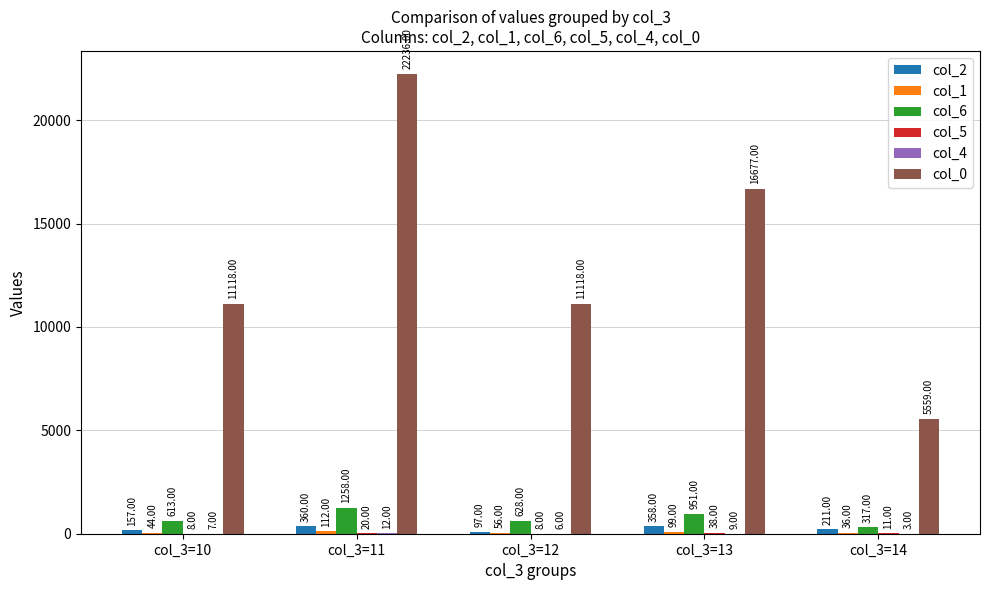

What is the sum of all col_0 values?

66708